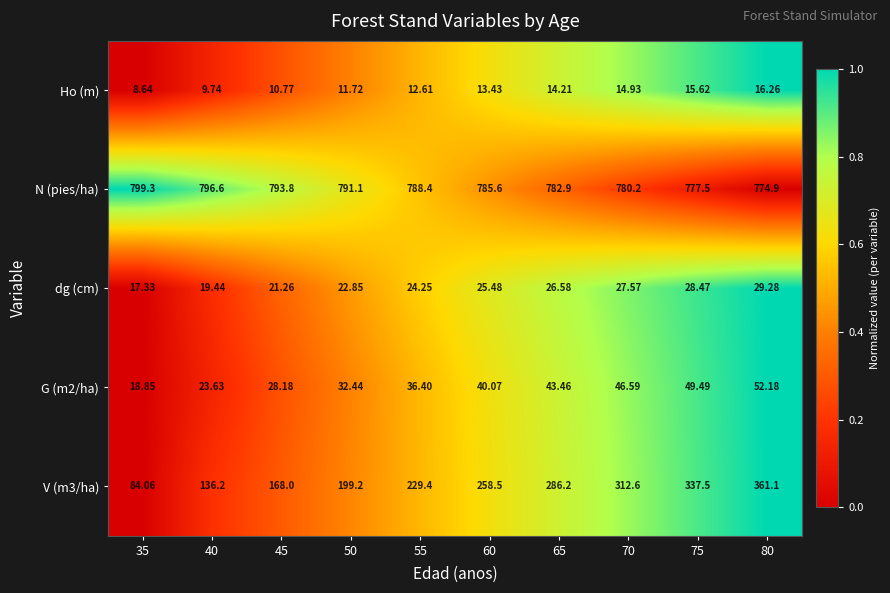

Is the value of dg (cm) at 80 greater than the value of N (pies/ha) at 55?

No